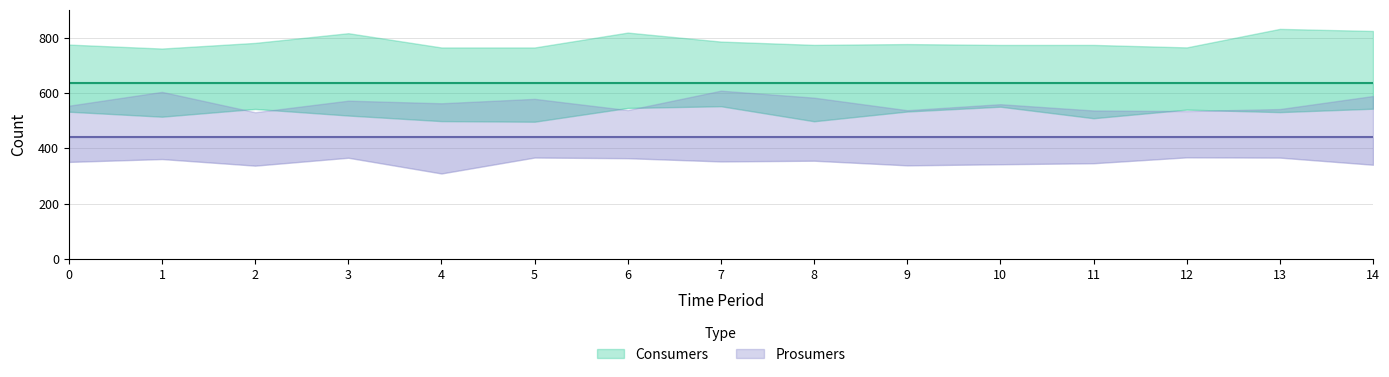

True or false: Consumers and Prosumers intersect in this chart.

False